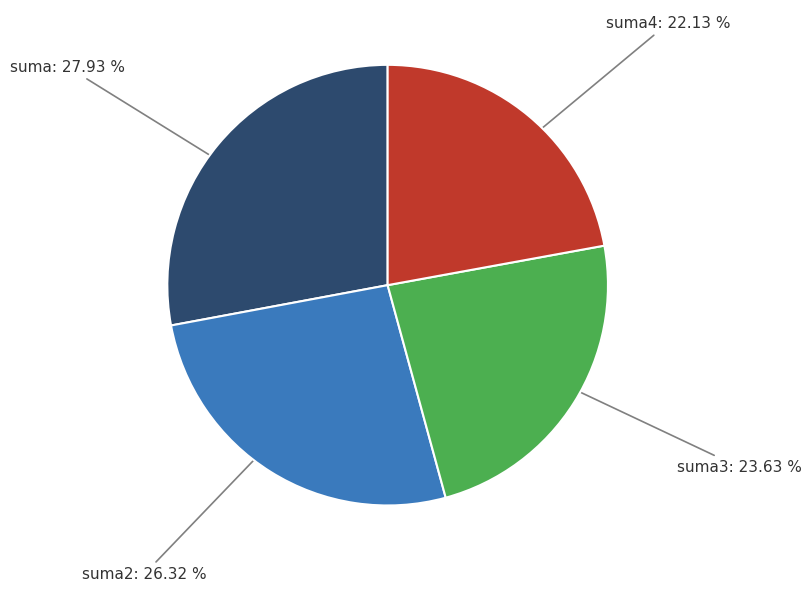

How many segments does this pie chart have?

4